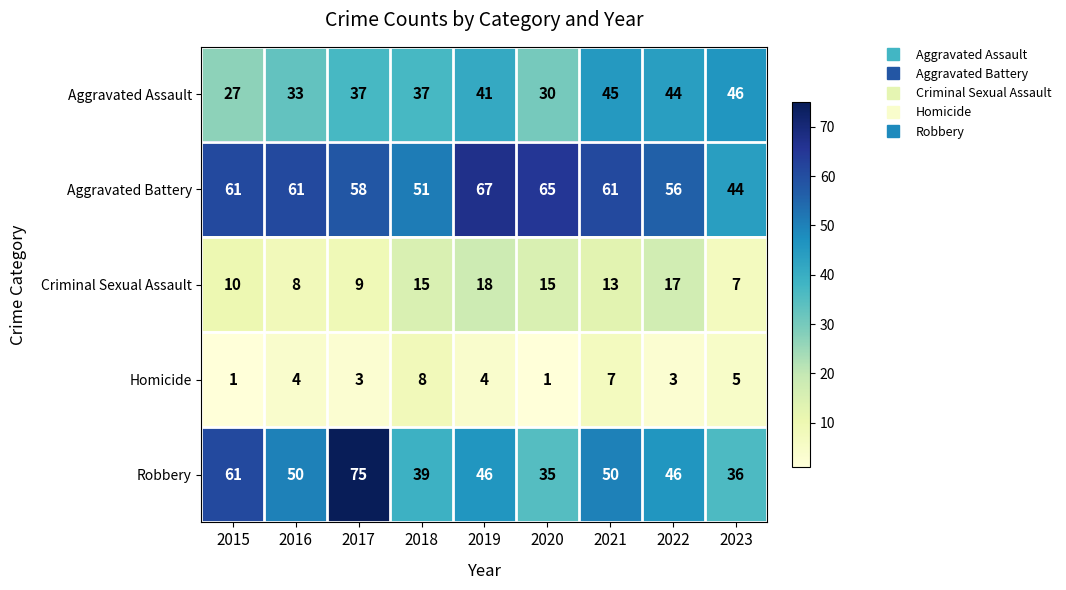

What is the difference between the maximum and minimum values in the Criminal Sexual Assault series?

11